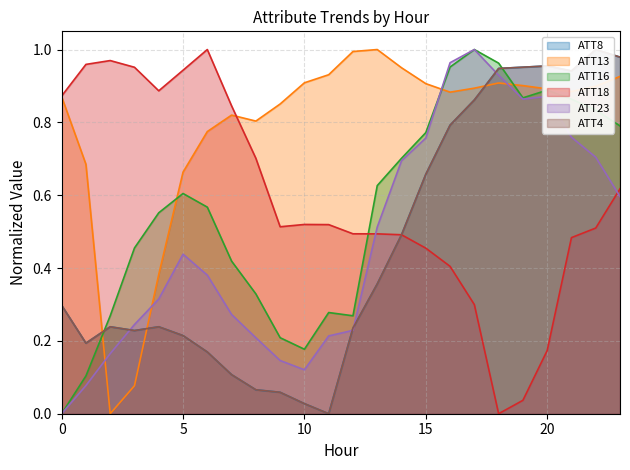

Read the ATT18 value at 16.

0.4